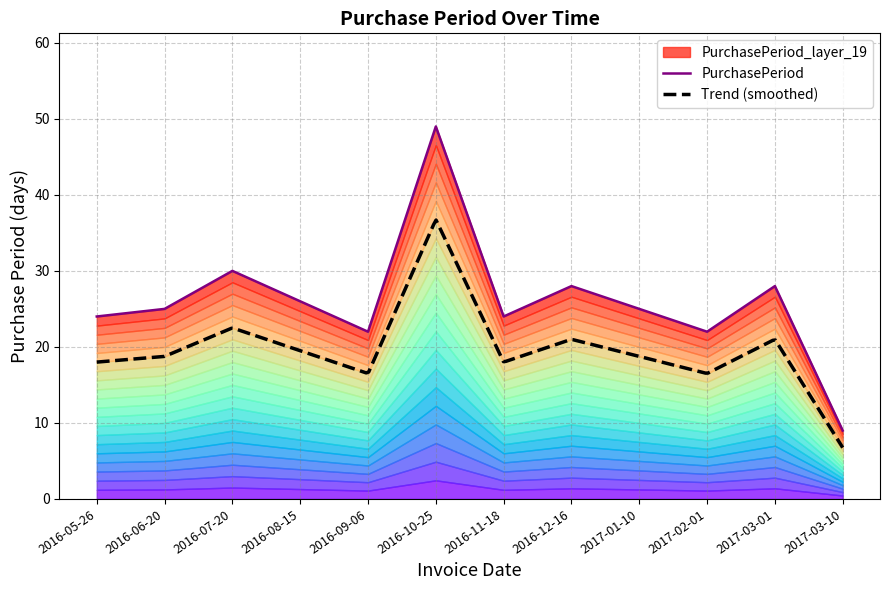

Count the number of values greater than 25.

5